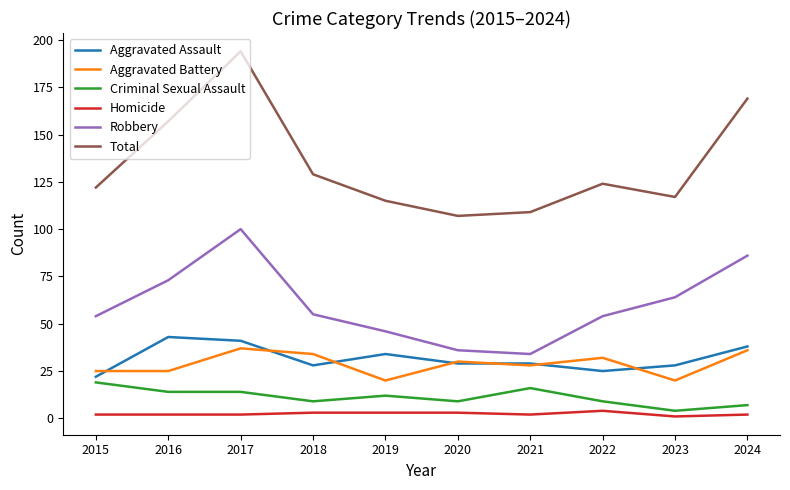

True or false: Criminal Sexual Assault and Aggravated Assault intersect in this chart.

False